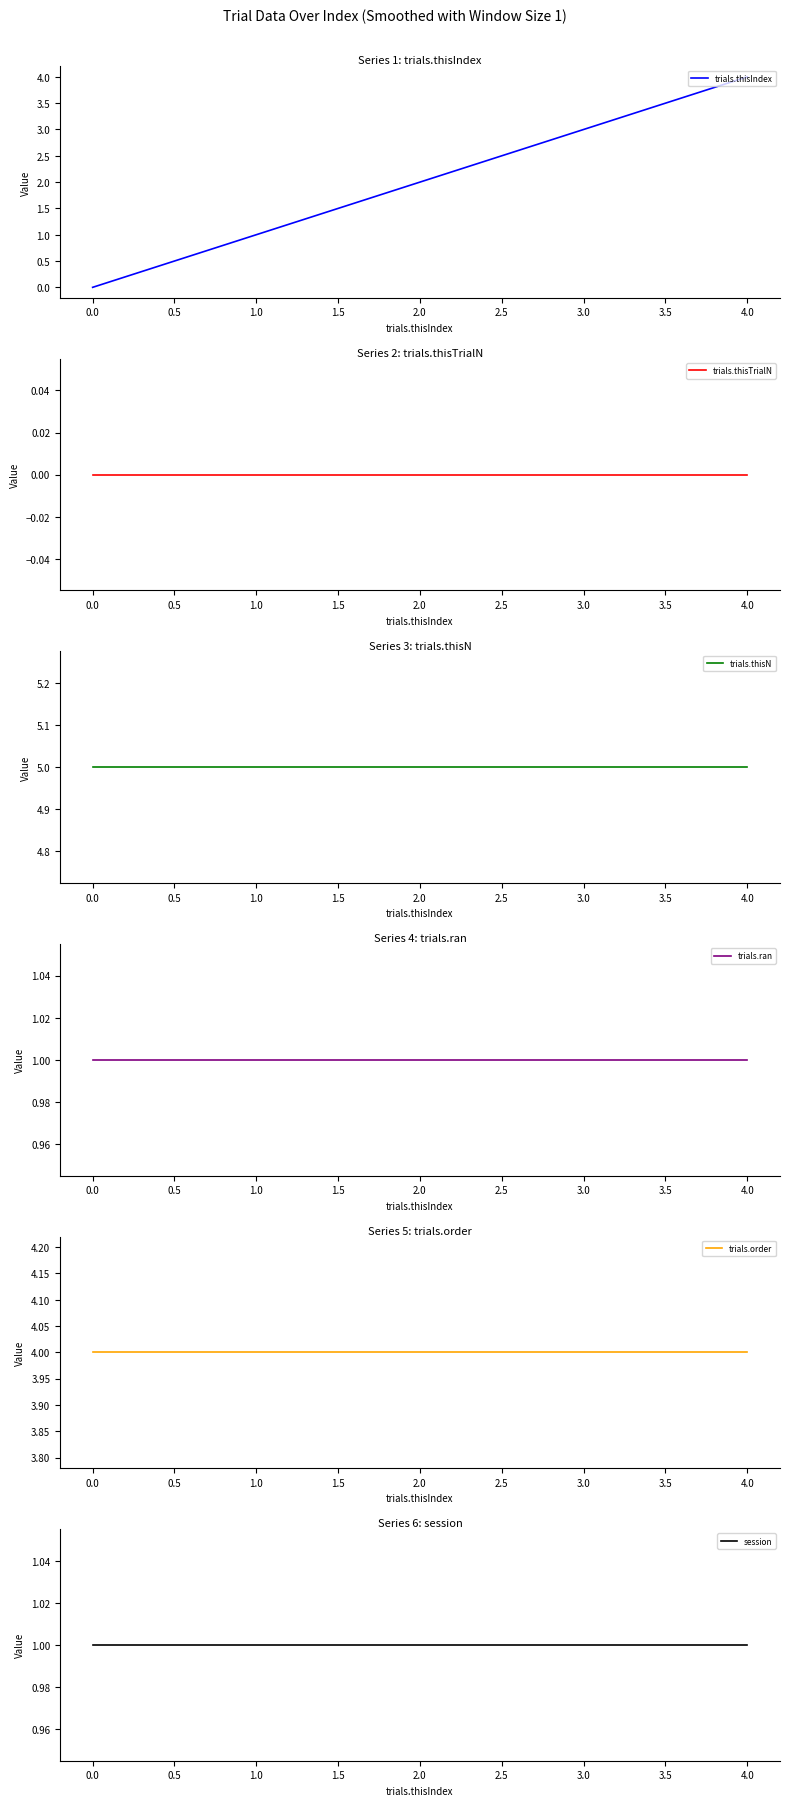

What are all the series names shown in the legend?

trials.thisIndex, trials.thisTrialN, trials.thisN, trials.ran, trials.order, session